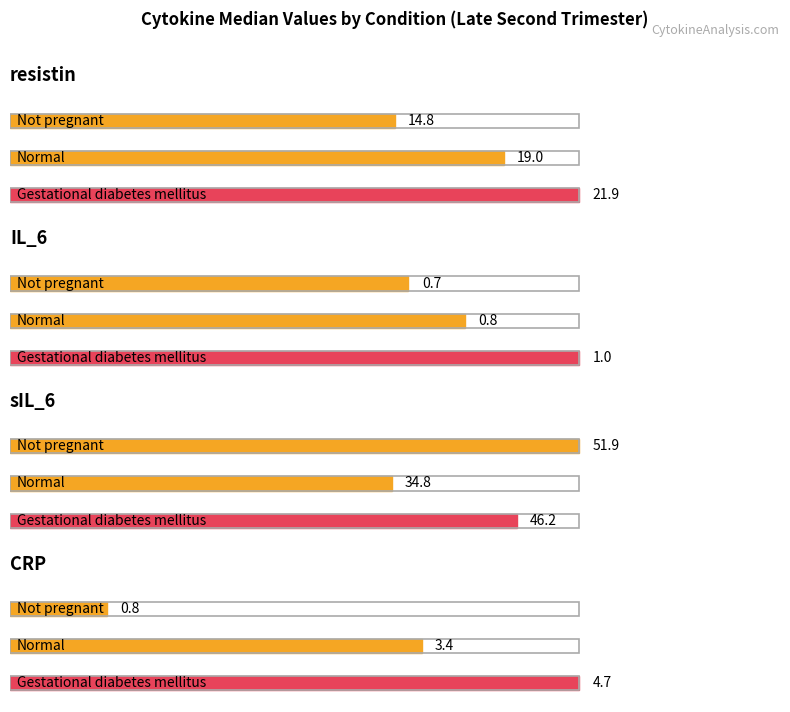

List the labels in order of Normal value, smallest first.

IL_6, CRP, resistin, sIL_6